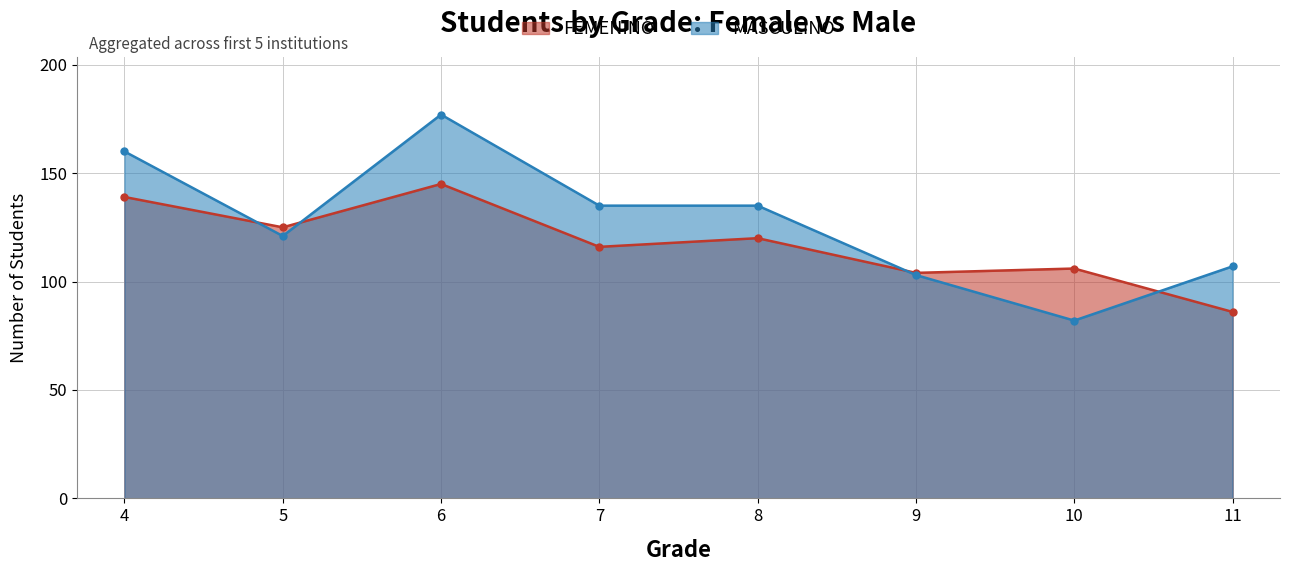

At which label does FEMENINO reach its peak?

6